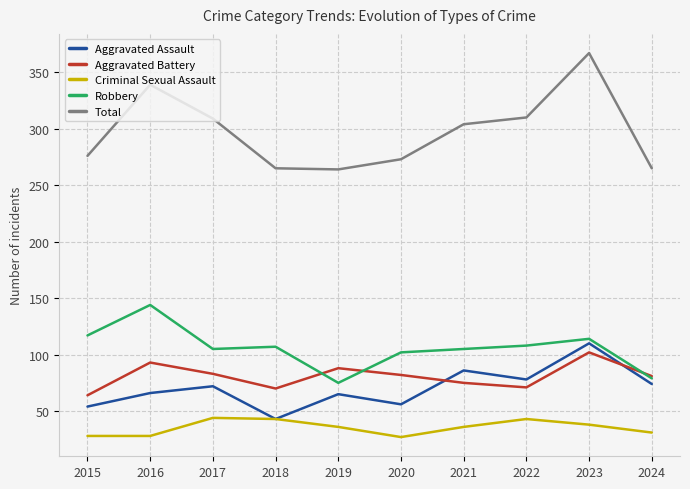

Does the chart have visible grid lines?

Yes